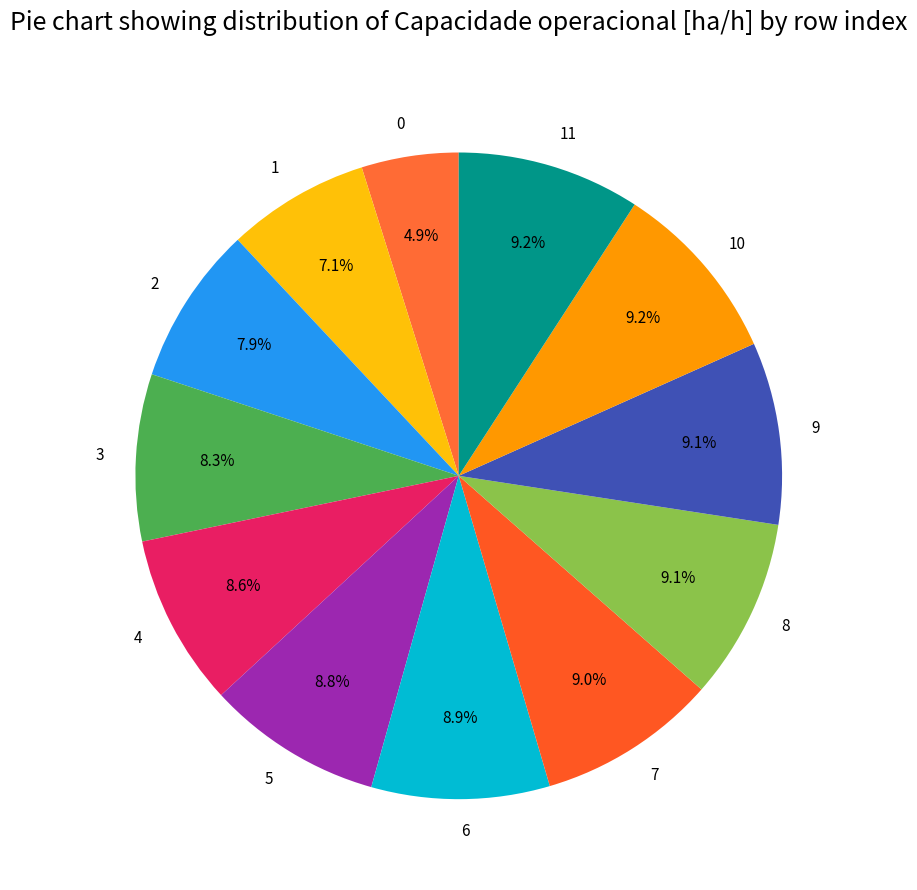

What percentage is NOT represented by 10?

90.8%